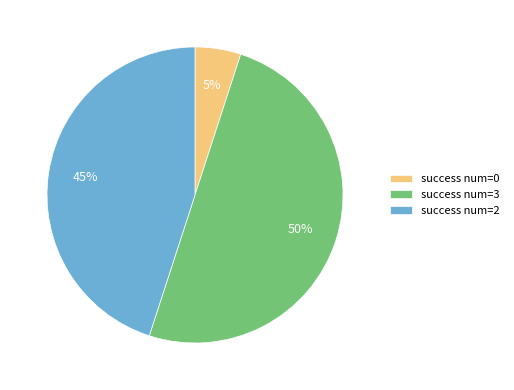

To the nearest percent, what is the difference between the largest and smallest slice percentages?

45%